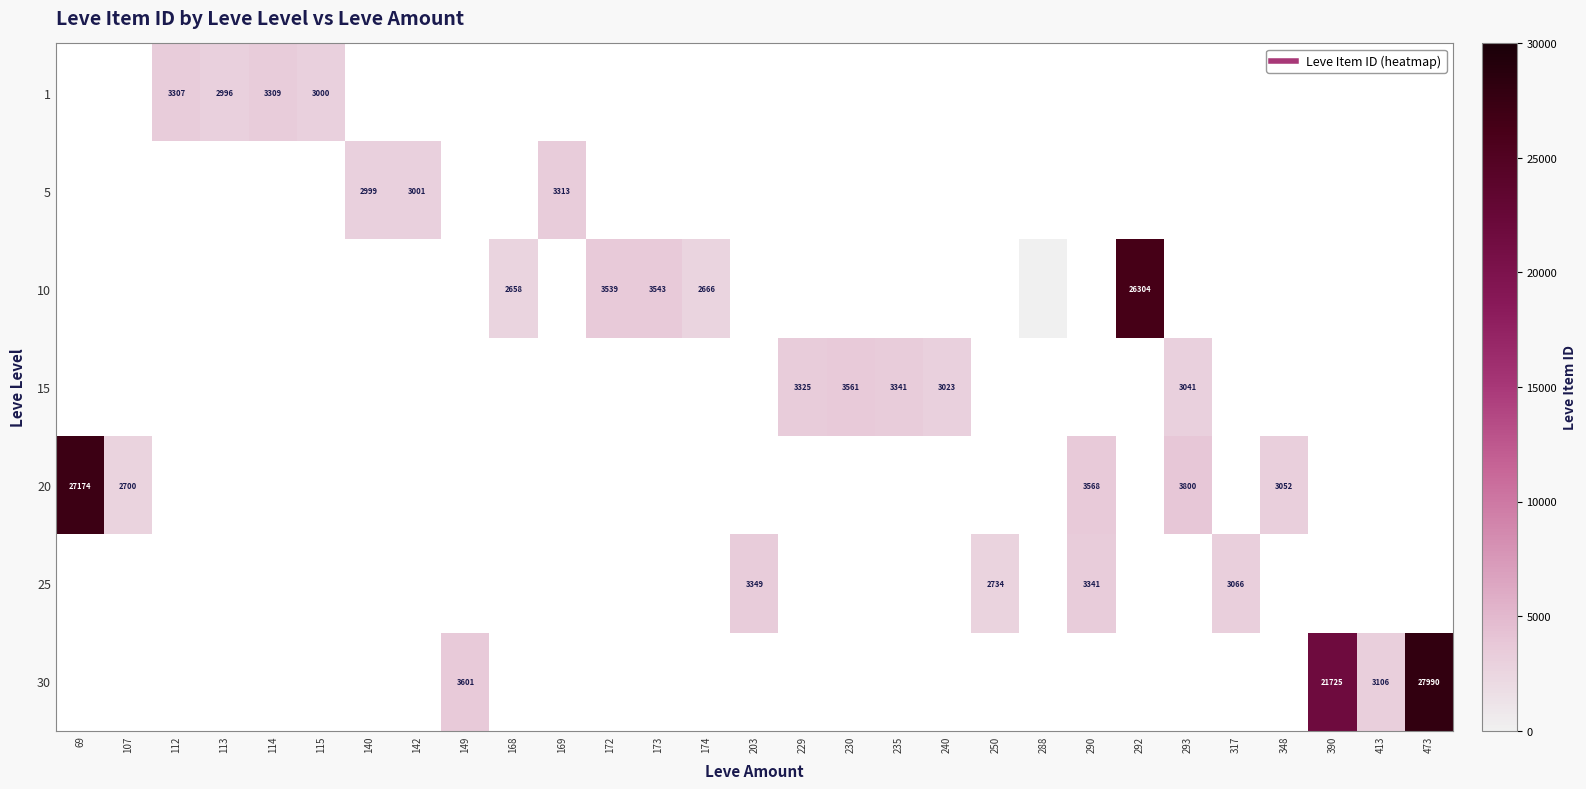

At which label does 20 reach its minimum?

107